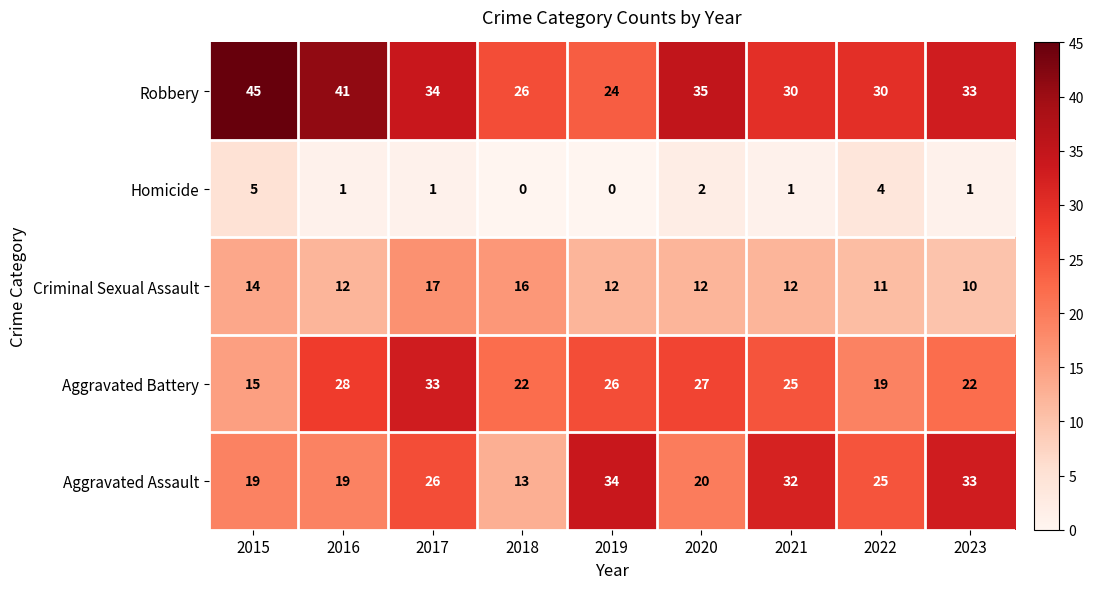

What is the sum of the Criminal Sexual Assault values at 2021 and 2019?

24